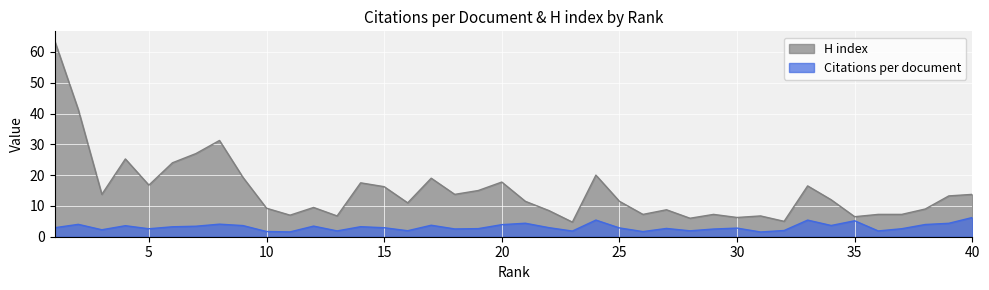

Does the chart display data point markers on the line(s)?

No